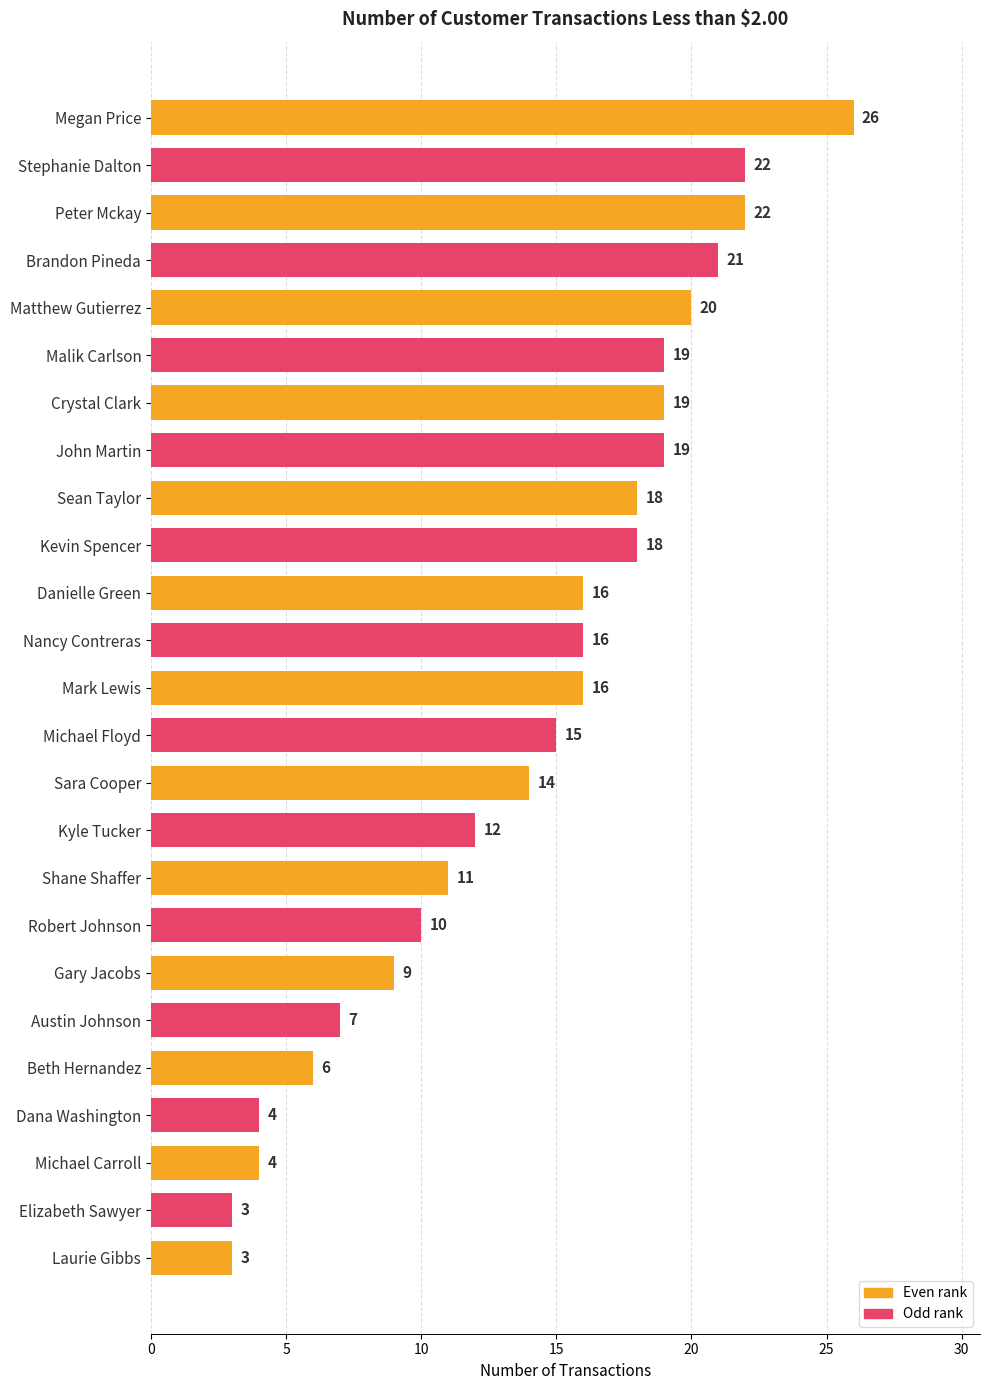

What is the difference between the maximum and minimum values?

23